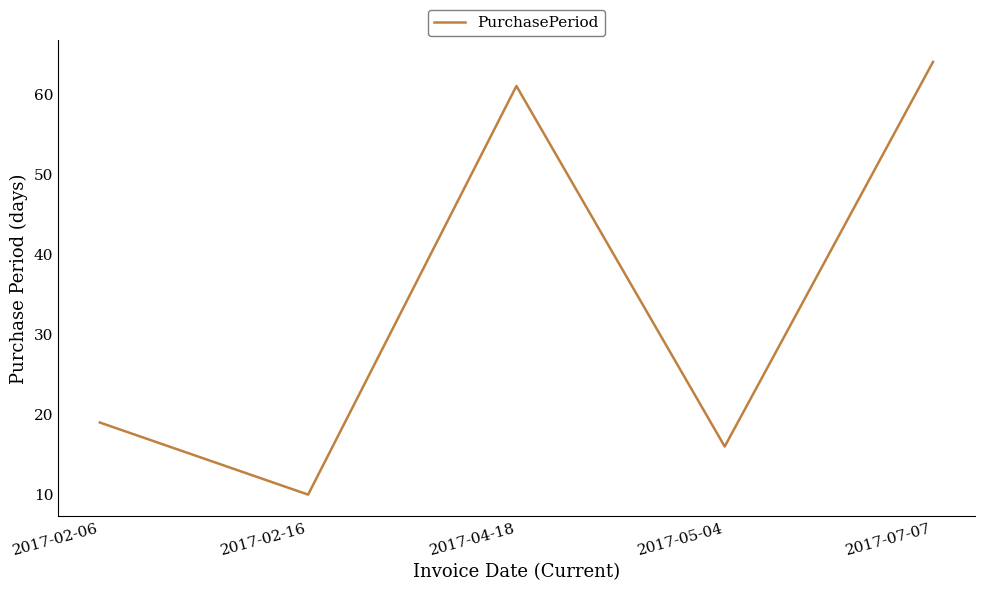

Where is the data nearest to the value 37?

2017-02-06